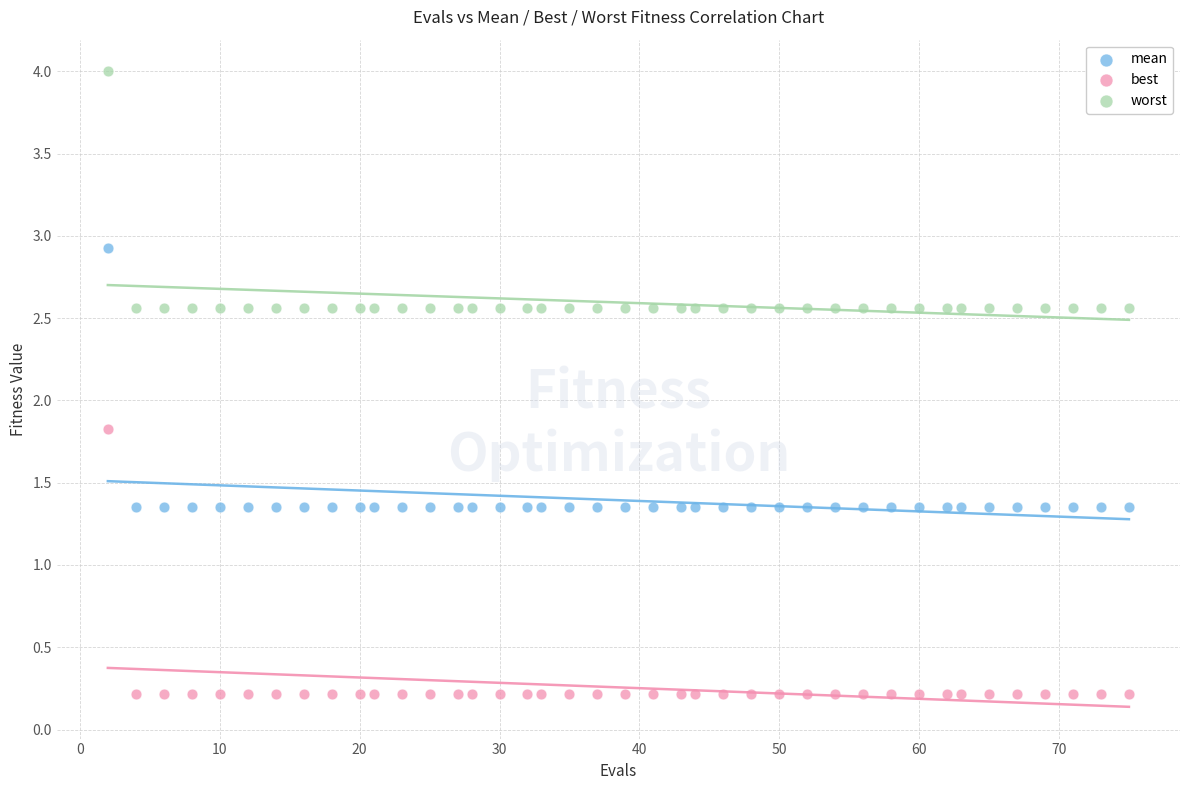

Across all series, what Y value is closest to 2?

1.8